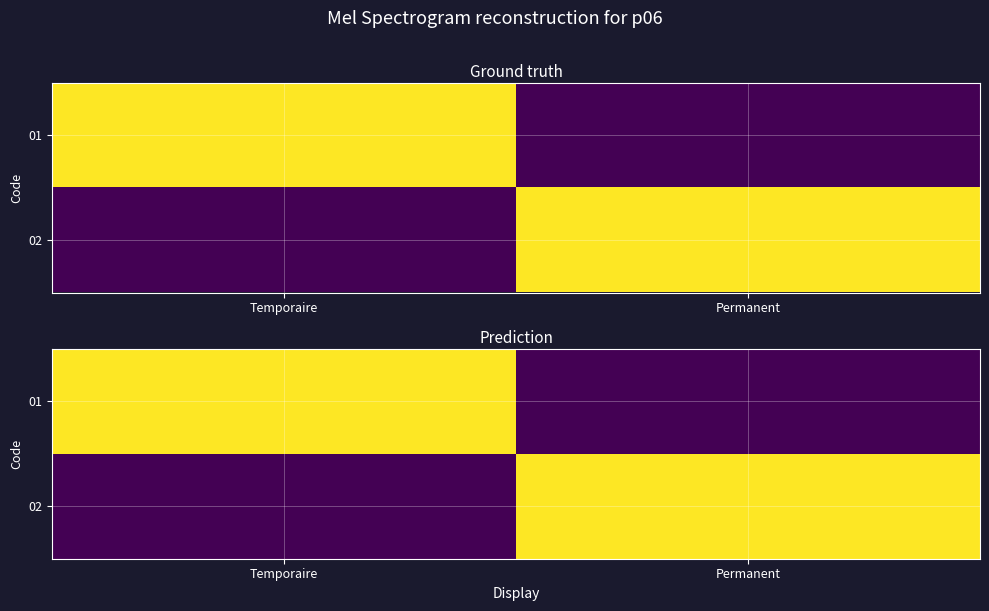

What is the maximum value shown in the chart?

1